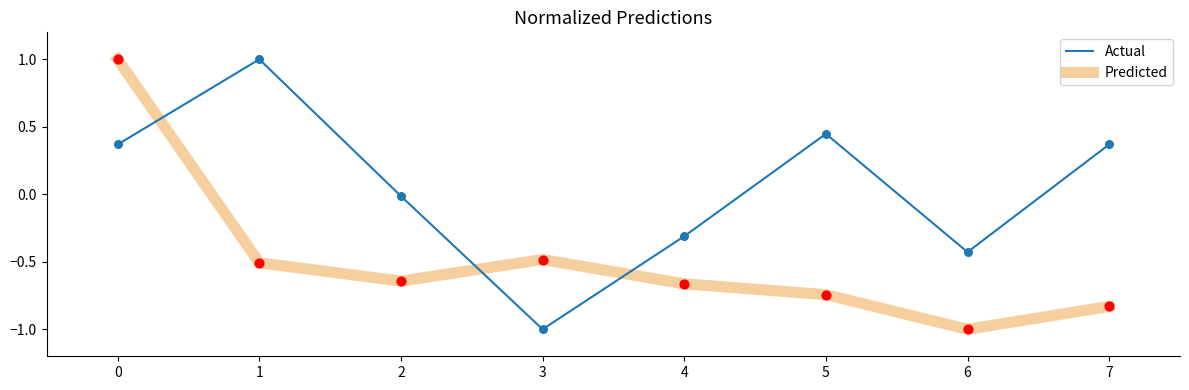

Which series has the largest total across all categories?

Actual